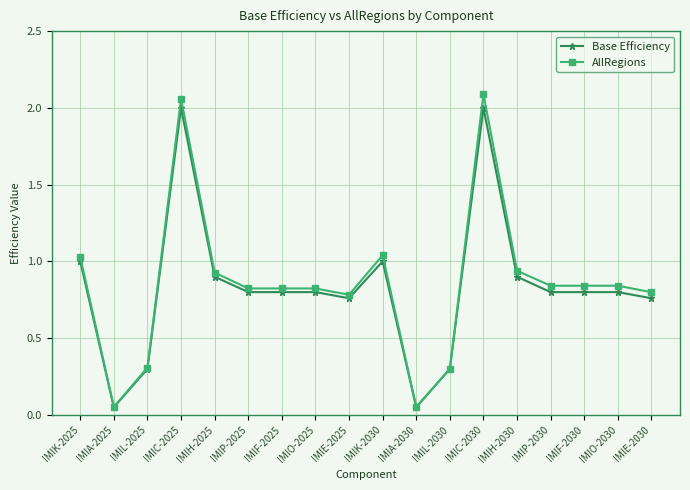

What is the difference between the Base Efficiency values at IMIE-2025 and IMIL-2025?

0.5